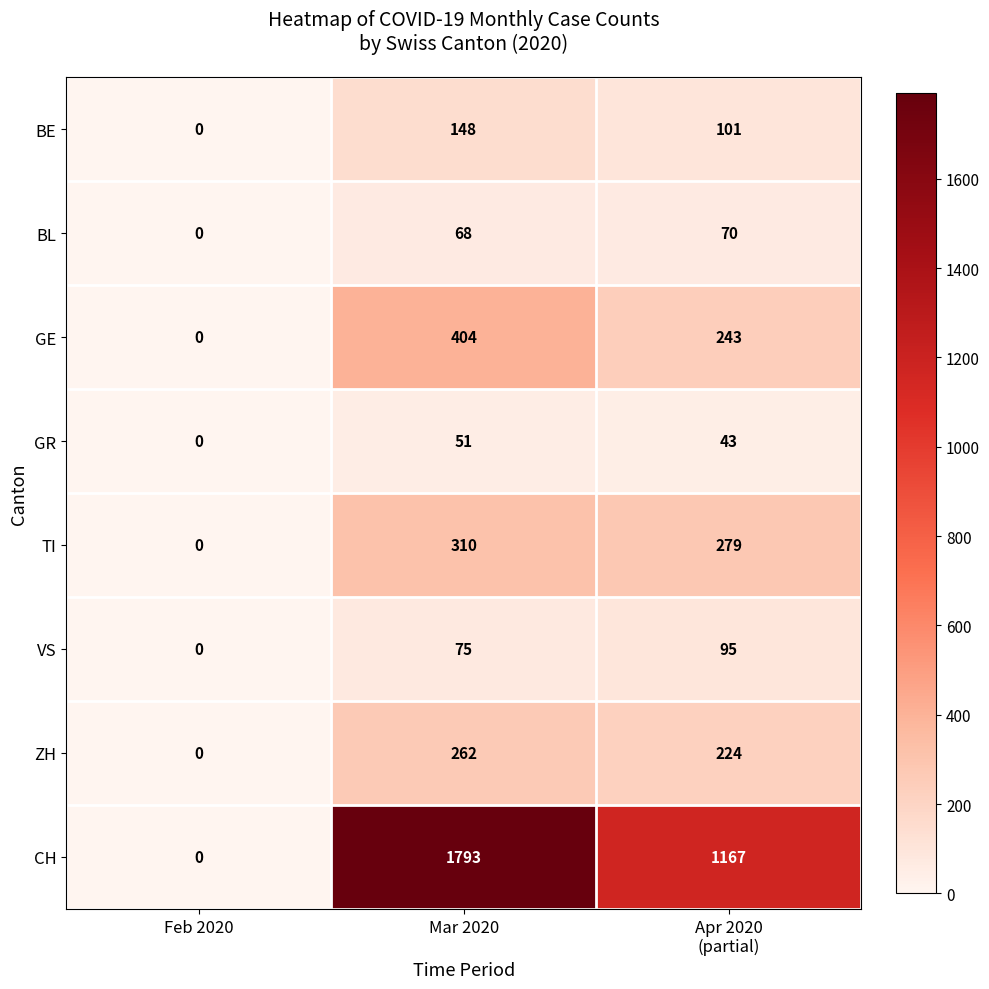

How many categories are shown in the chart?

3